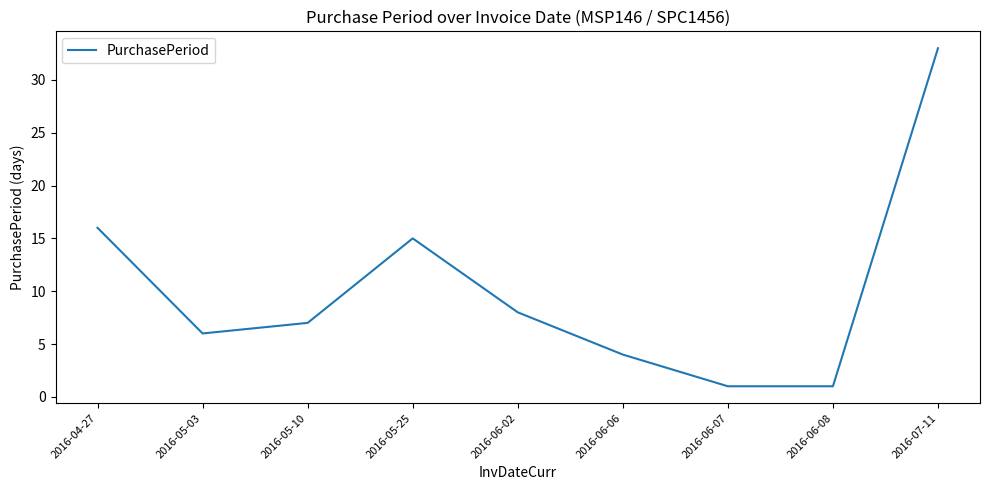

Reading left to right, transcribe all the data shown in this chart.

16	6	7	15	8	4	1	1	33